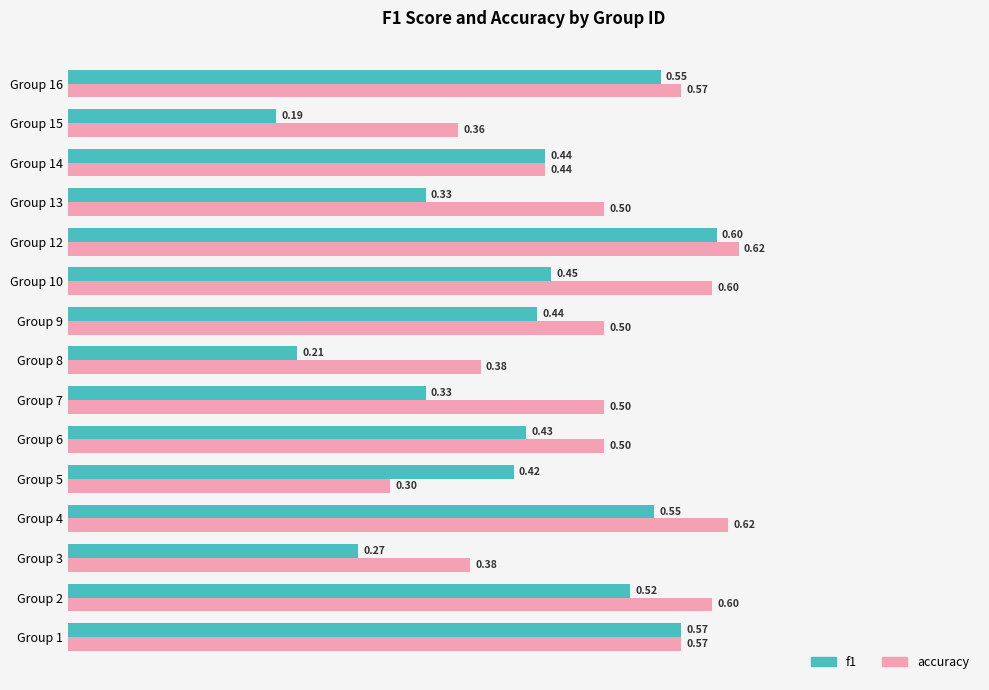

How many series are shown in this chart?

2